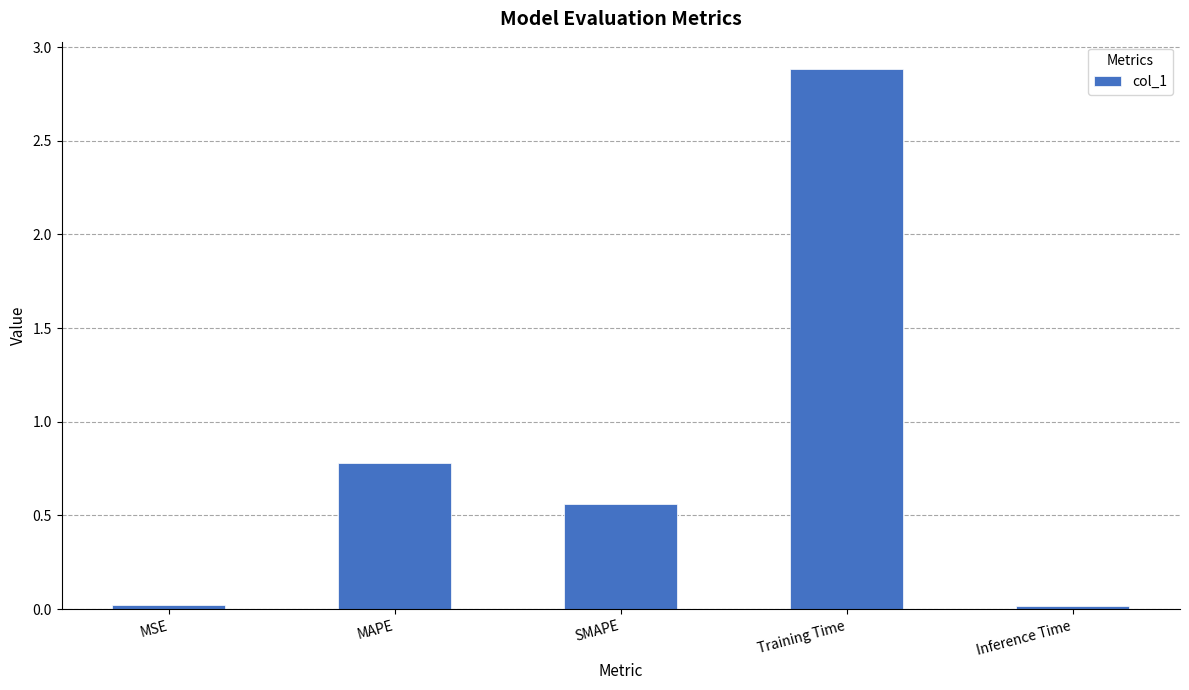

What is the difference between the values at MAPE and Training Time?

2.1